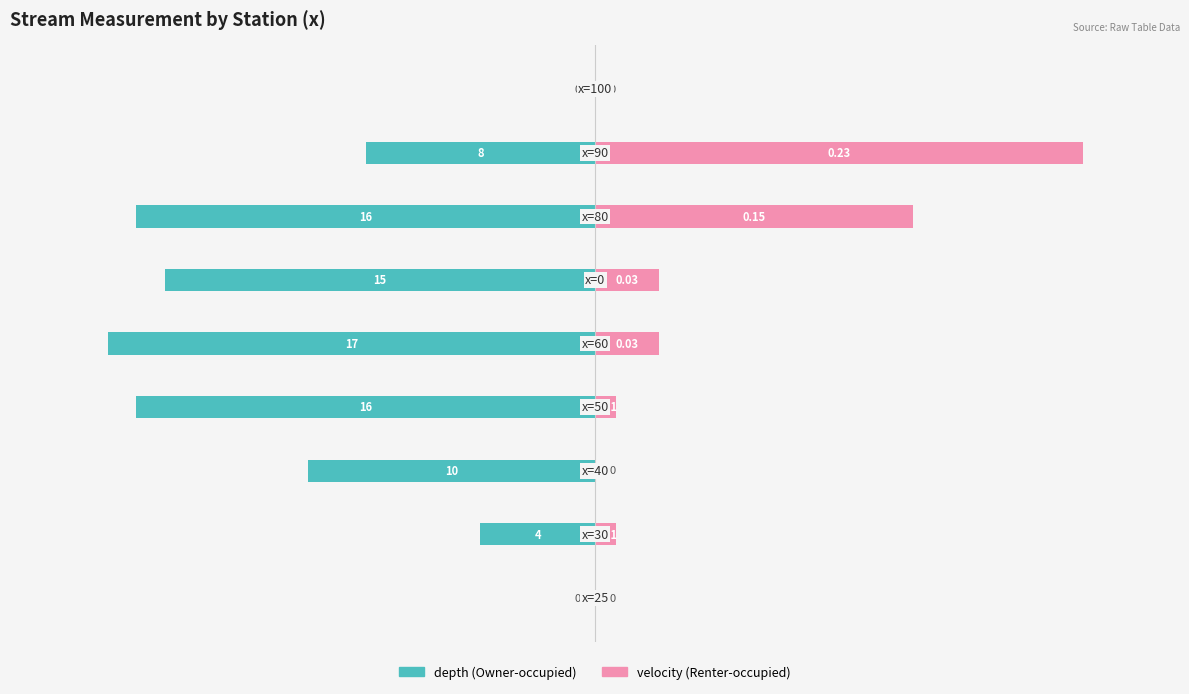

What are all the series names shown in the legend?

depth, velocity